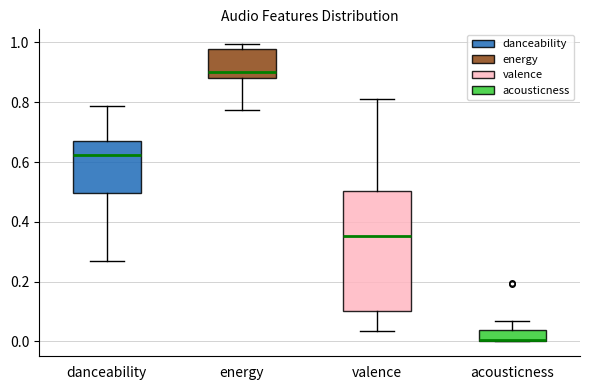

Reading left to right, read every box against the y-axis: the position of its median line, the range the box covers, and the ends of its whiskers. The values are not printed on the chart, so give them approximately, as read against the axis.

danceability: median 0.62, box 0.50 to 0.68, whiskers 0.26 to 0.78
energy: median 0.90, box 0.88 to 0.98, whiskers 0.78 to 1.00
valence: median 0.36, box 0.10 to 0.50, whiskers 0.04 to 0.82
acousticness: median 0.00 (drawn on the box's lower edge), box 0.00 to 0.04, whiskers 0.00 to 0.06